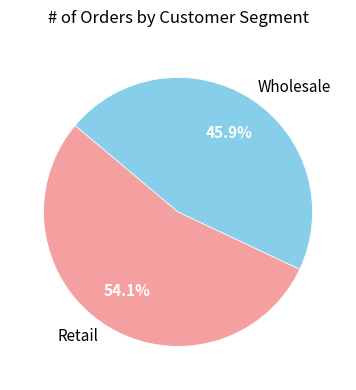

Which category has the smallest portion of the pie?

Wholesale